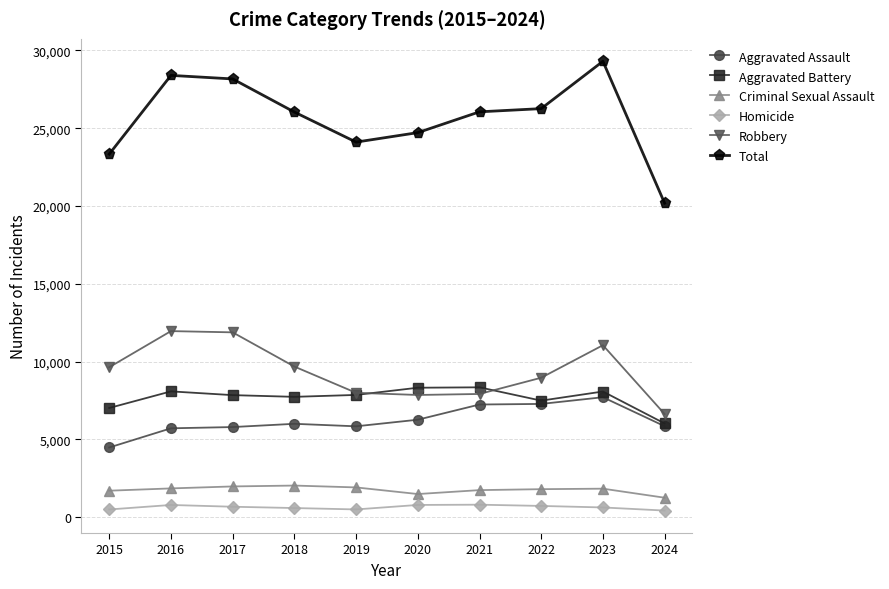

True or false: Homicide and Aggravated Battery intersect in this chart.

False